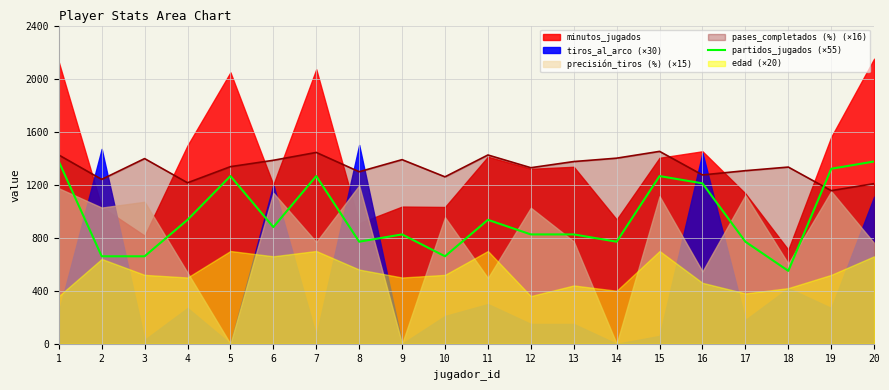

How many intersections are there between partidos_jugados (×55) and pases_completados (%) (×16)?

1